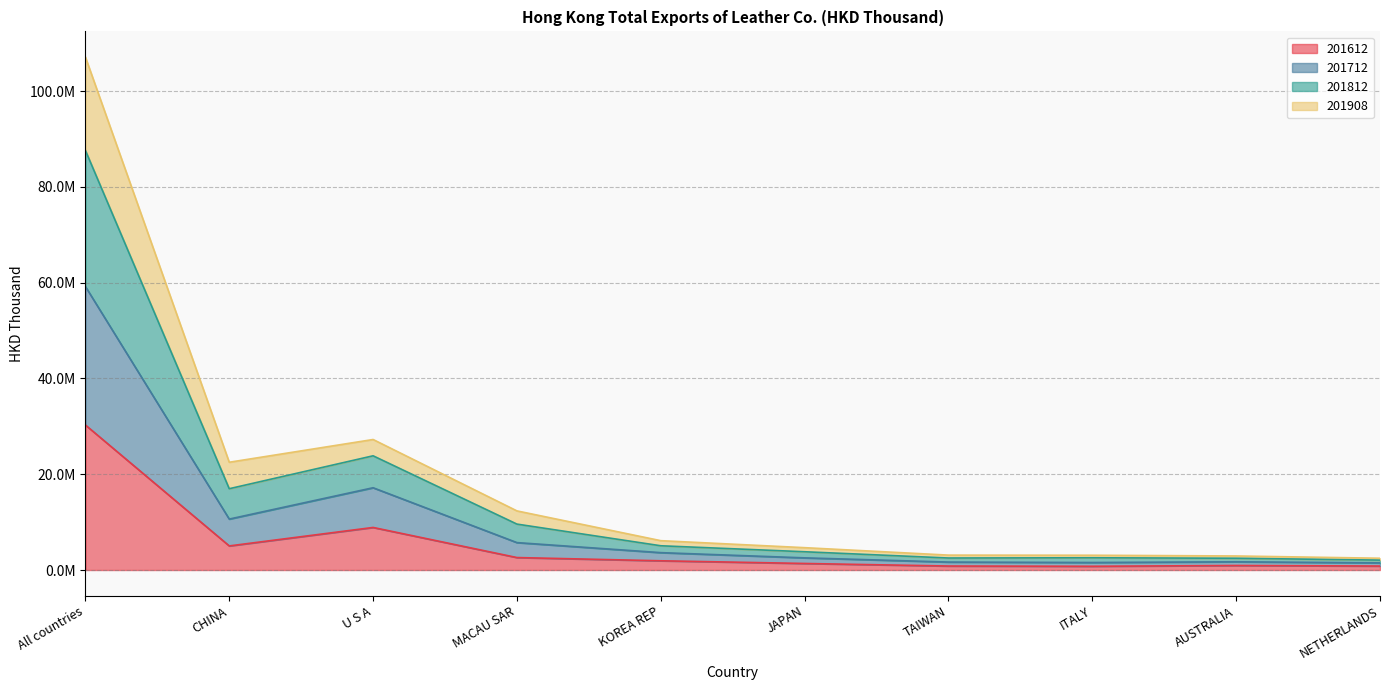

Where is the first local maximum for 201908?

U S A